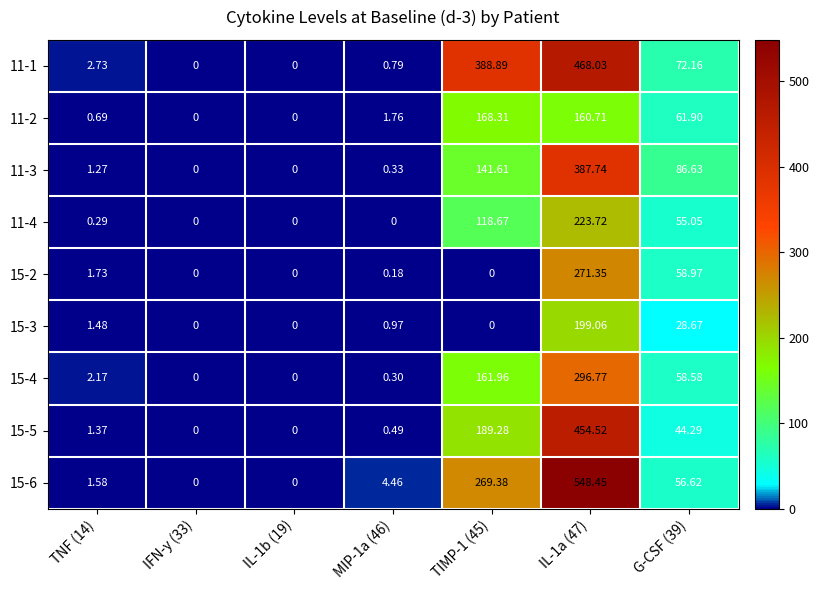

Is the value of 15-6 at TIMP-1 (45) greater than the value of 11-2 at TIMP-1 (45)?

Yes